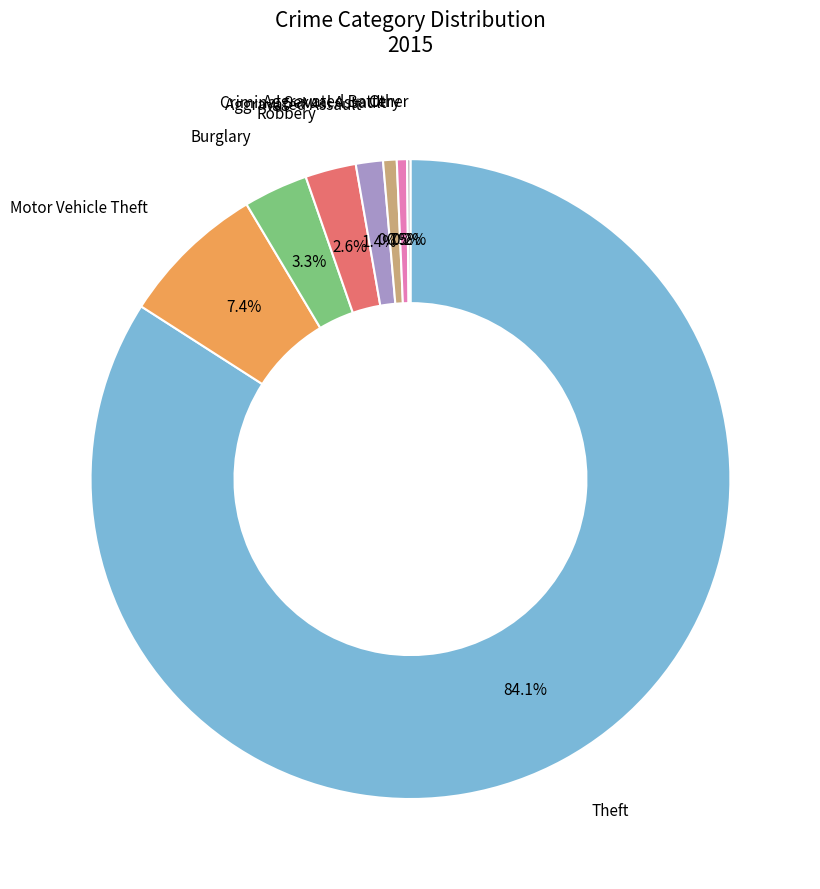

What percentage do Aggravated Assault and Aggravated Battery together represent?

2.1%